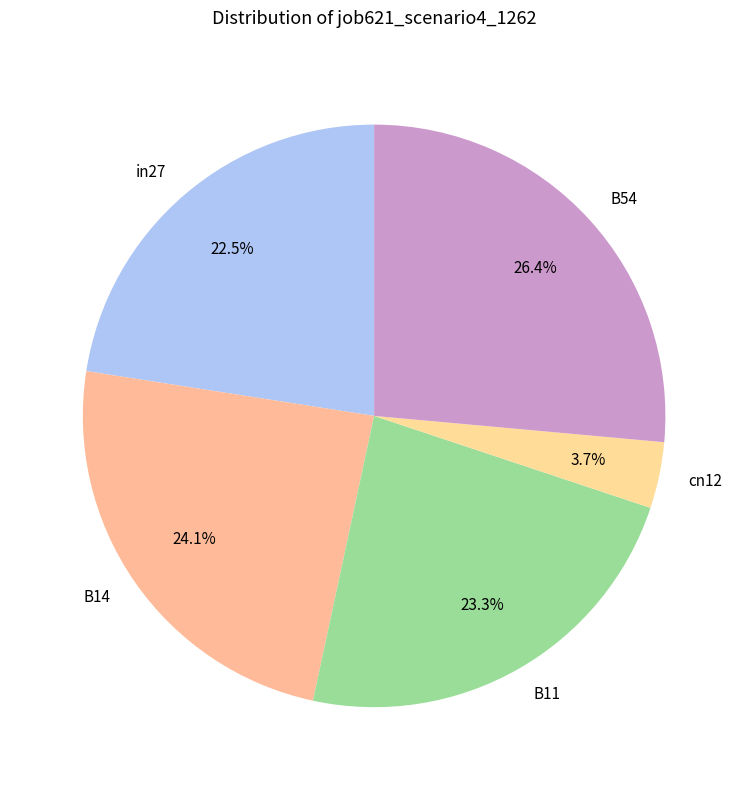

To the nearest percent, what is the difference between the largest and smallest slice percentages?

23%